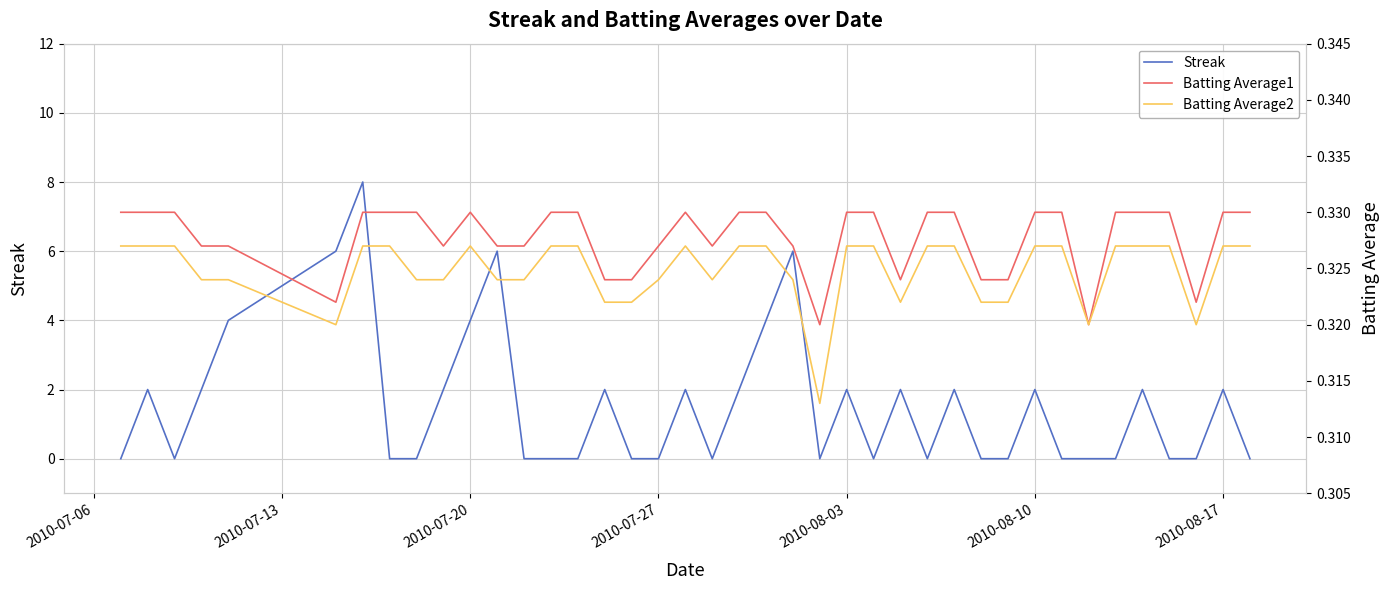

Reading left to right, transcribe all the data shown in this chart.

Streak: 0.0	2.0	0.0	2.0	4.0	6.0	8.0	0.0	0.0	2.0	4.0	6.0	0.0	0.0	0.0	2.0	0.0	0.0	2.0	0.0	2.0	4.0	6.0	0.0	2.0	0.0	2.0	0.0	2.0	0.0	0.0	2.0	0.0	0.0	0.0	2.0	0.0	0.0	2.0	0.0
Batting Average1: 0.3	0.3	0.3	0.3	0.3	0.3	0.3	0.3	0.3	0.3	0.3	0.3	0.3	0.3	0.3	0.3	0.3	0.3	0.3	0.3	0.3	0.3	0.3	0.3	0.3	0.3	0.3	0.3	0.3	0.3	0.3	0.3	0.3	0.3	0.3	0.3	0.3	0.3	0.3	0.3
Batting Average2: 0.3	0.3	0.3	0.3	0.3	0.3	0.3	0.3	0.3	0.3	0.3	0.3	0.3	0.3	0.3	0.3	0.3	0.3	0.3	0.3	0.3	0.3	0.3	0.3	0.3	0.3	0.3	0.3	0.3	0.3	0.3	0.3	0.3	0.3	0.3	0.3	0.3	0.3	0.3	0.3